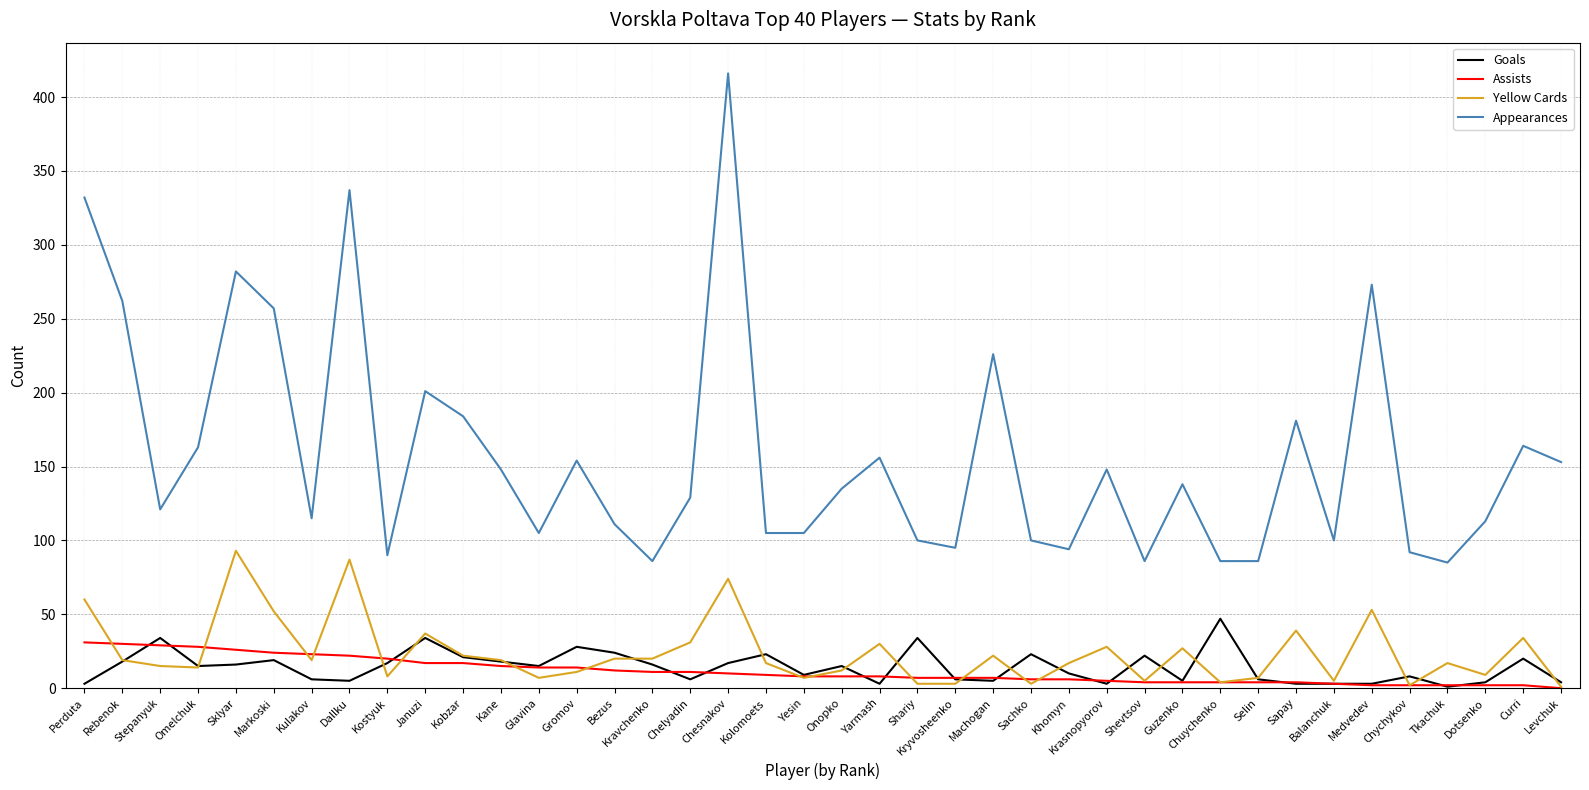

Does the chart have visible grid lines?

Yes